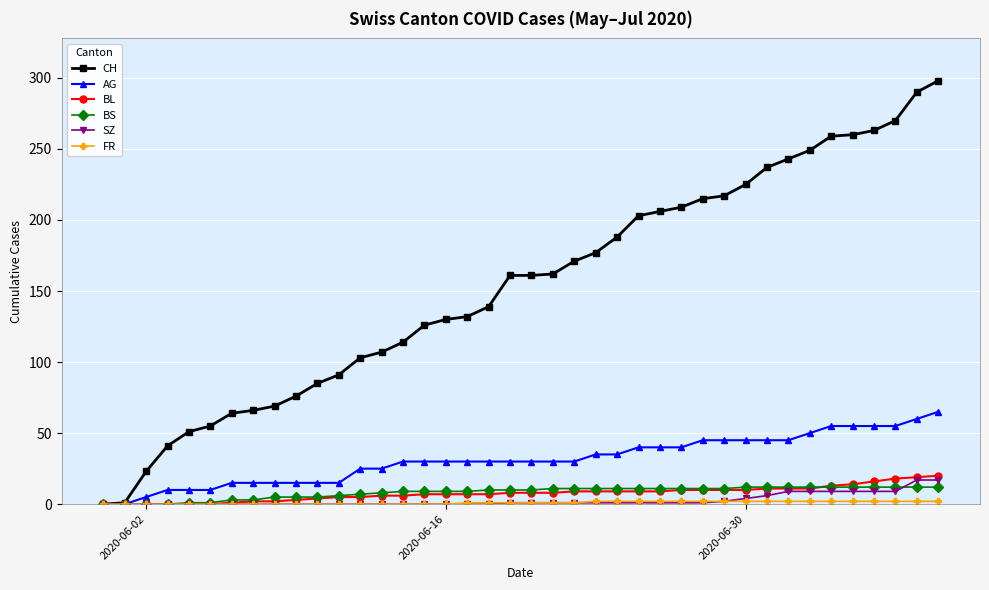

Which series has the largest total across all categories?

CH